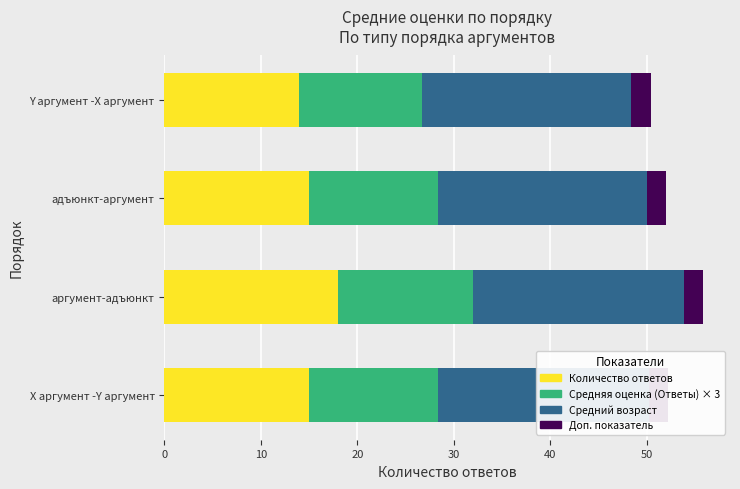

What is the sum of the Средний возраст values at Y аргумент -X аргумент and аргумент-адъюнкт?

43.6